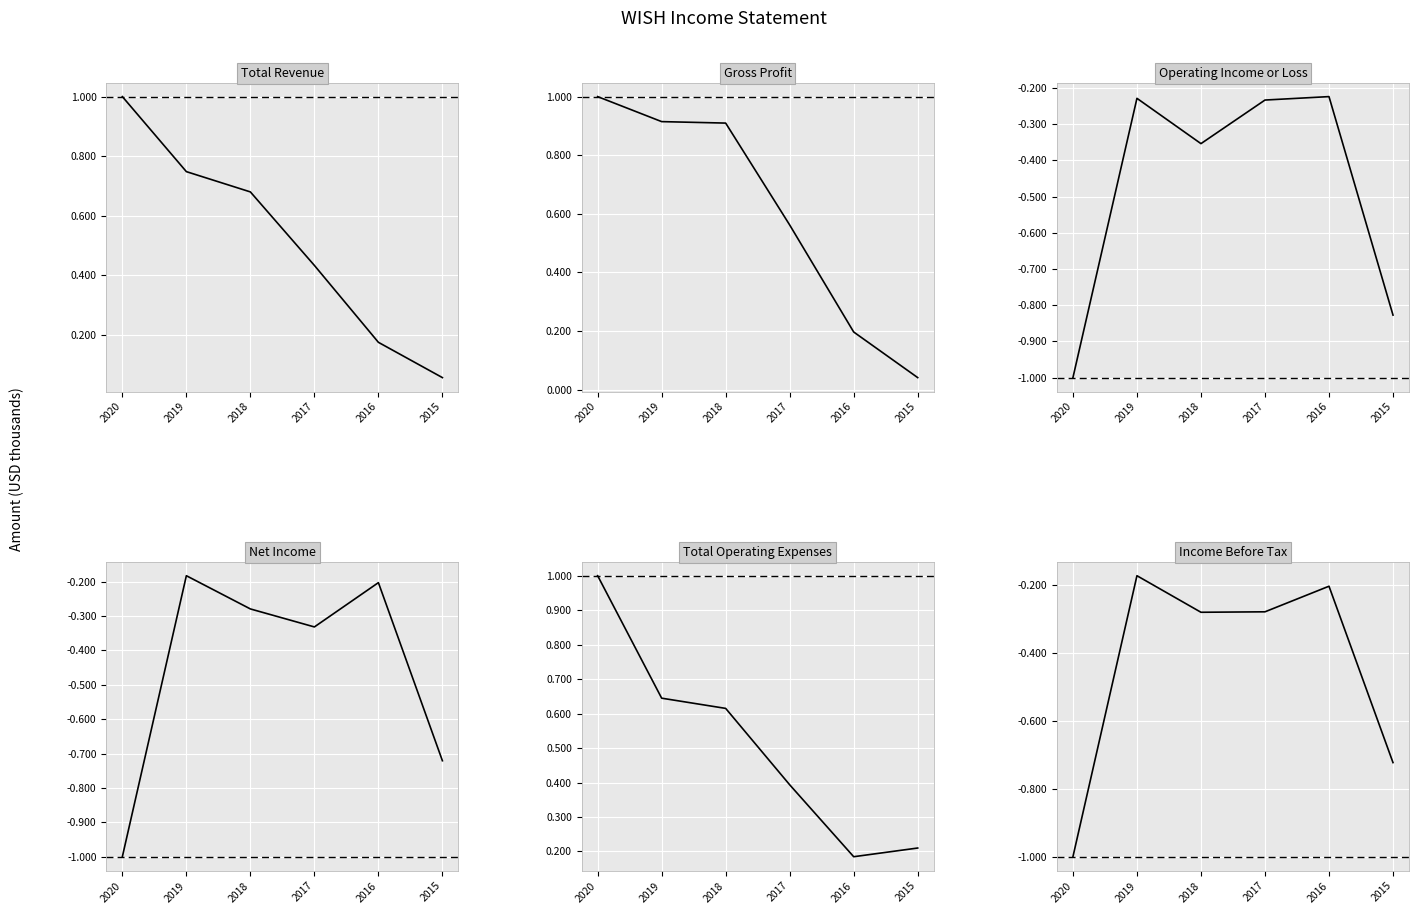

What is the total value across all series at 2019?

1.7